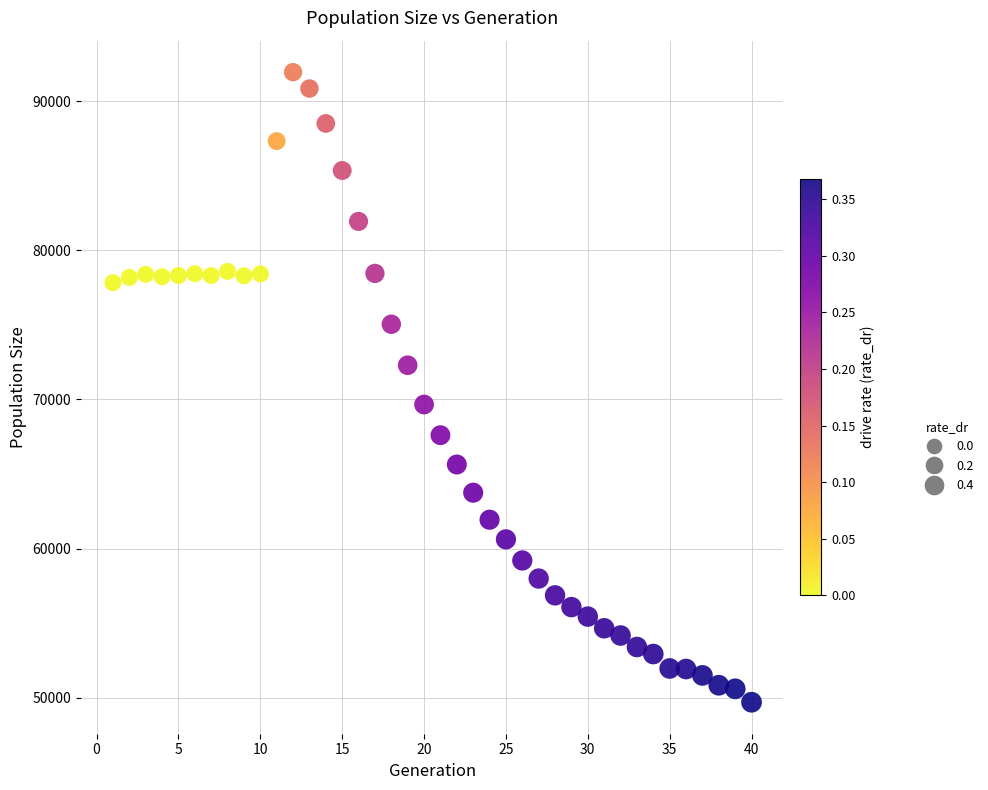

What is the range of X values (max minus min)?

39